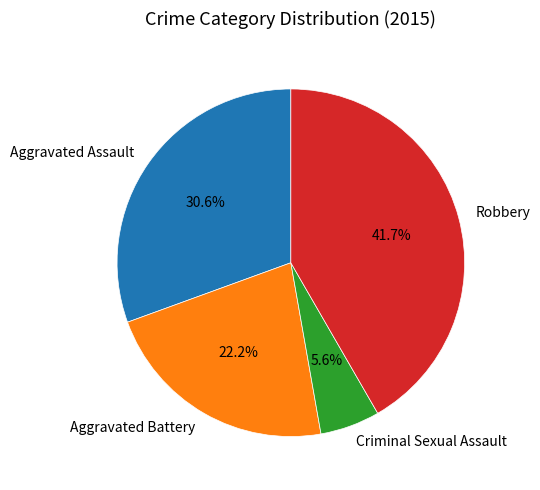

Is the sum of Criminal Sexual Assault and Aggravated Assault greater than half?

No